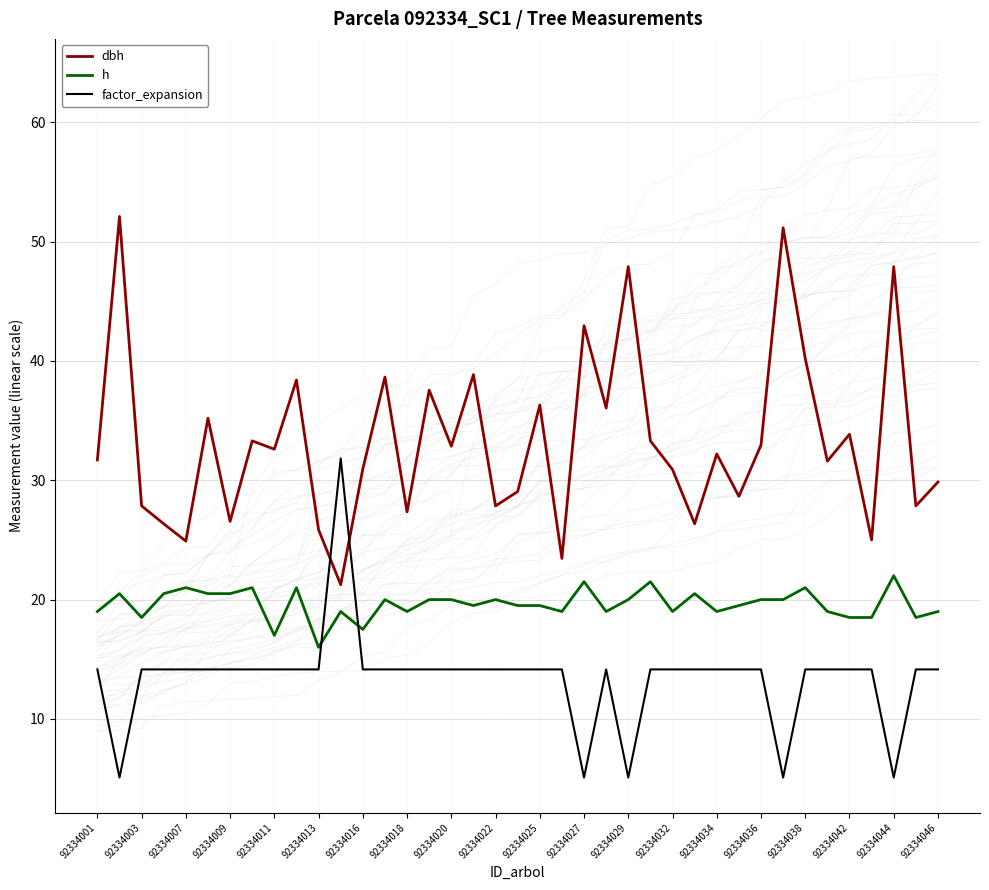

True or false: h has more than 2 points higher than both neighbors.

True